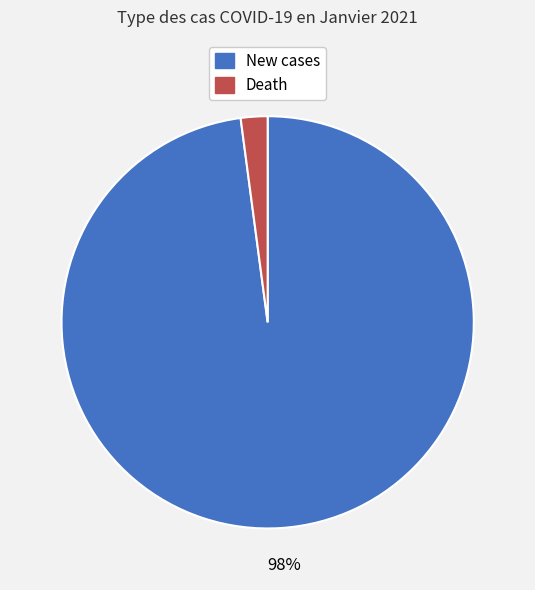

True or false: New cases accounts for 98% of the total.

True